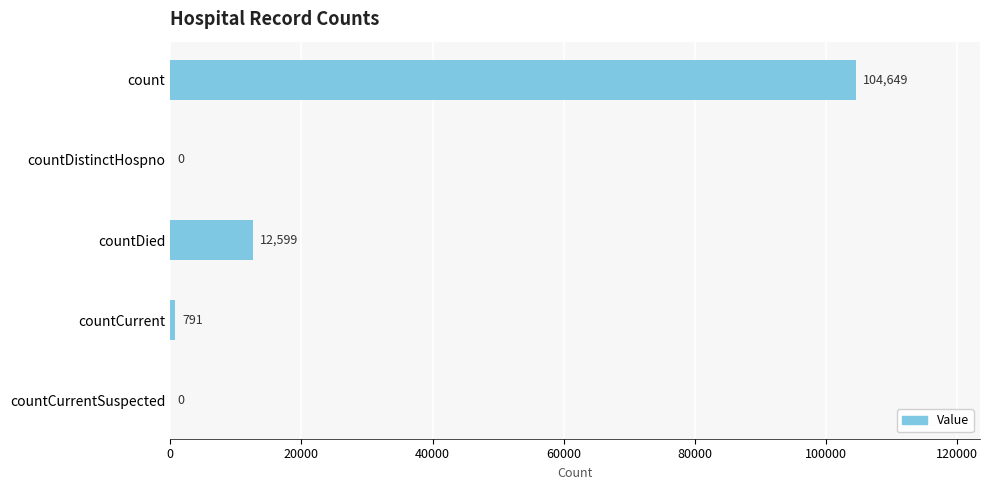

Count the number of categories in the chart.

5